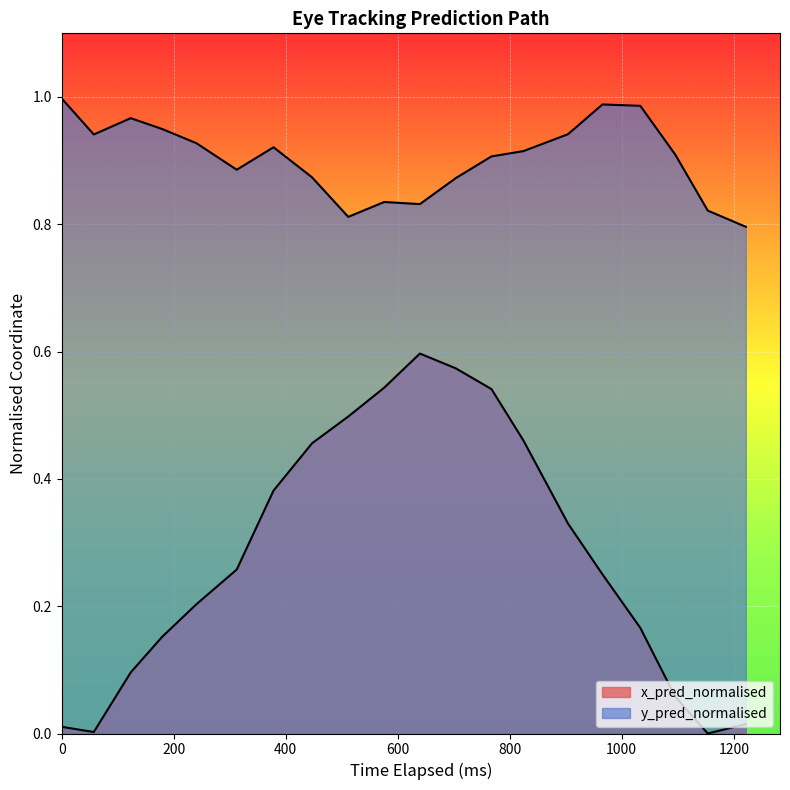

What is the difference between the maximum and minimum values in the x_pred_normalised series?

0.6